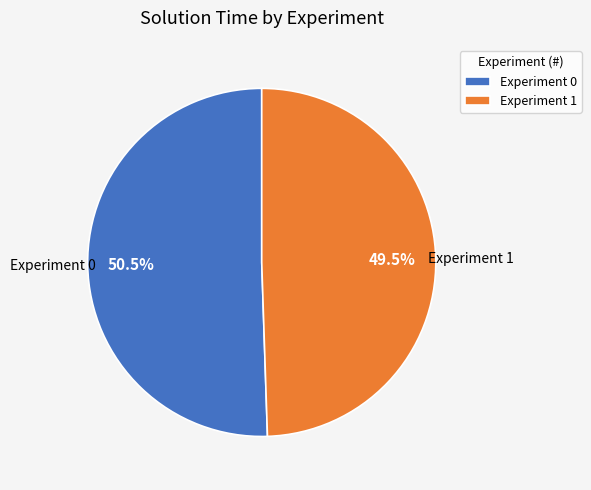

Count the number of slices in the pie.

2